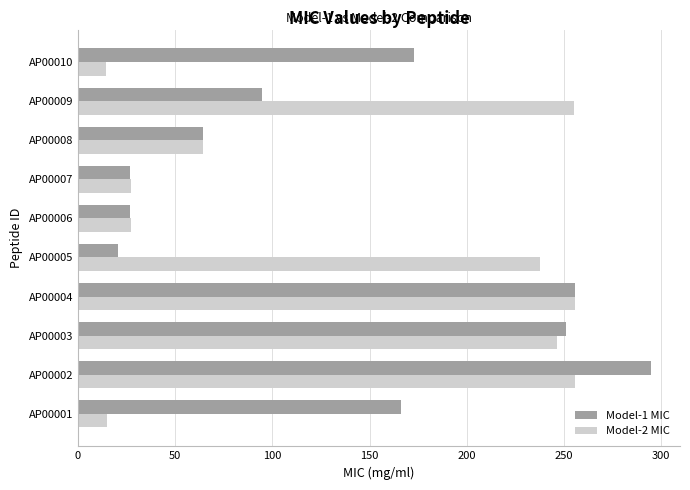

Which label corresponds to the largest value in the chart?

AP00002